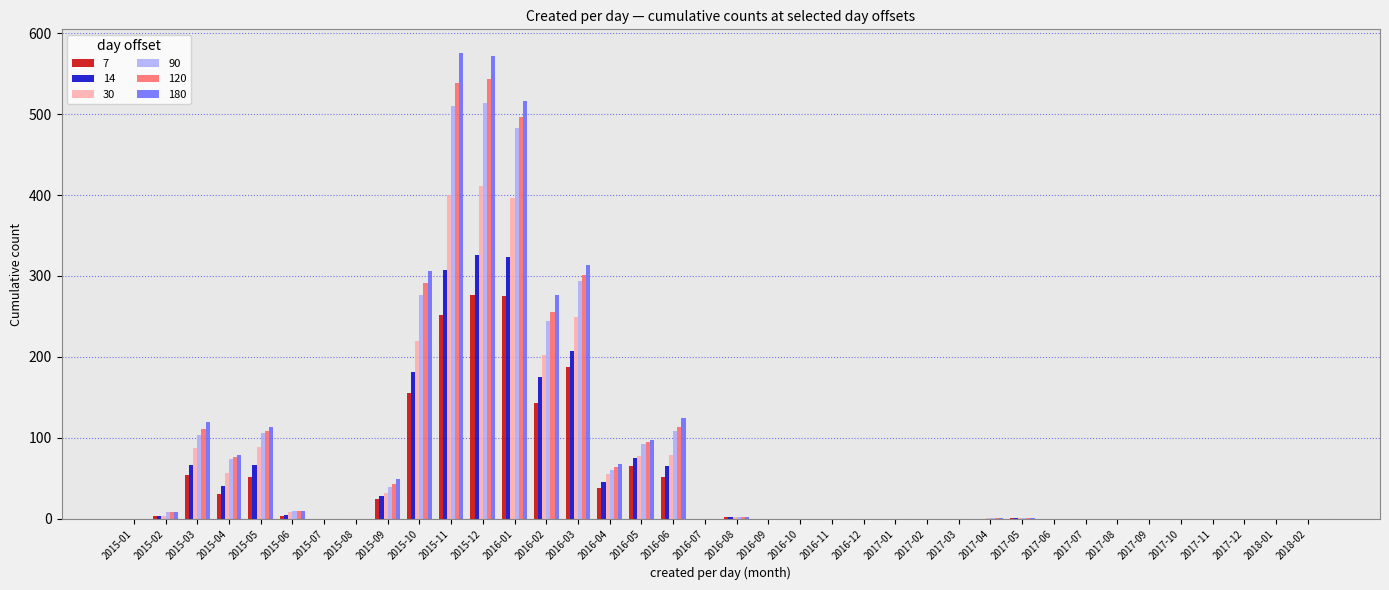

What is the greatest value displayed?

576